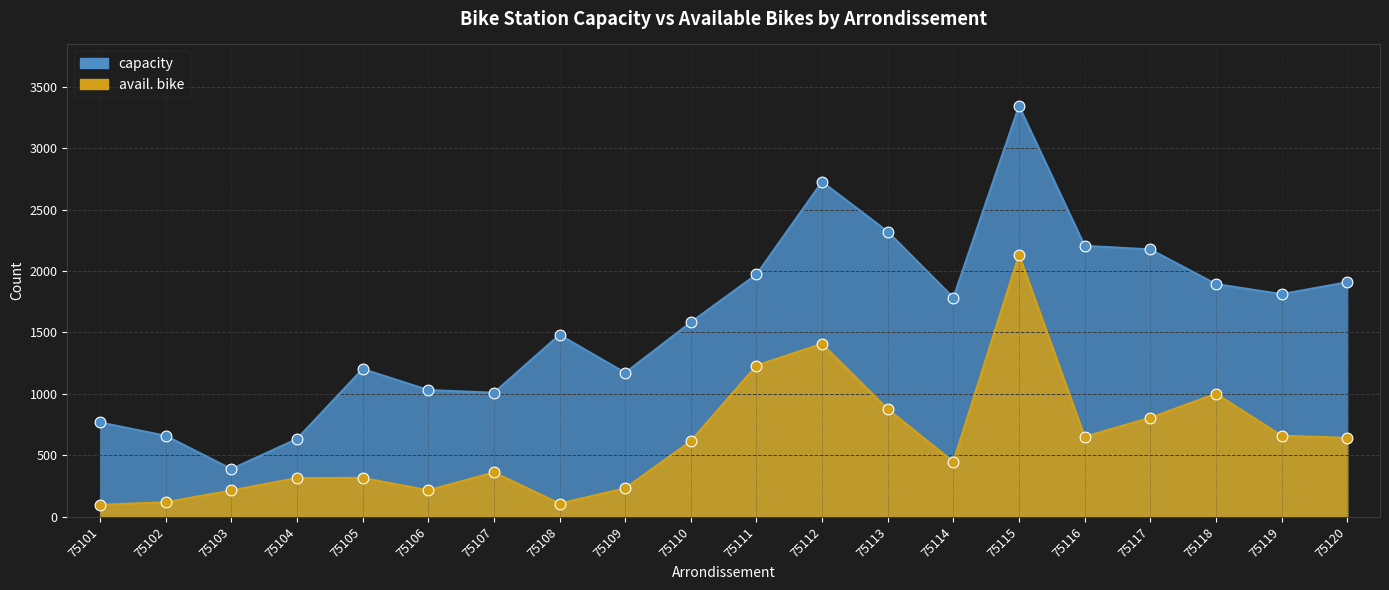

What is the total value across all series at 75112?

4134